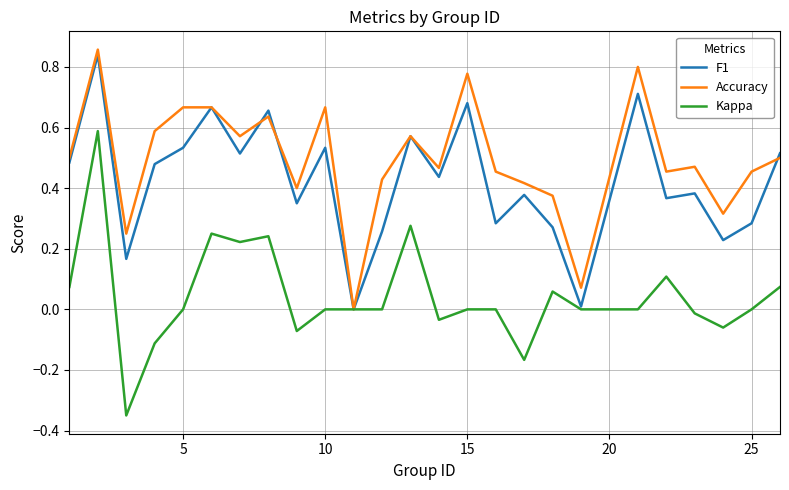

Which series has the largest total across all categories?

Accuracy